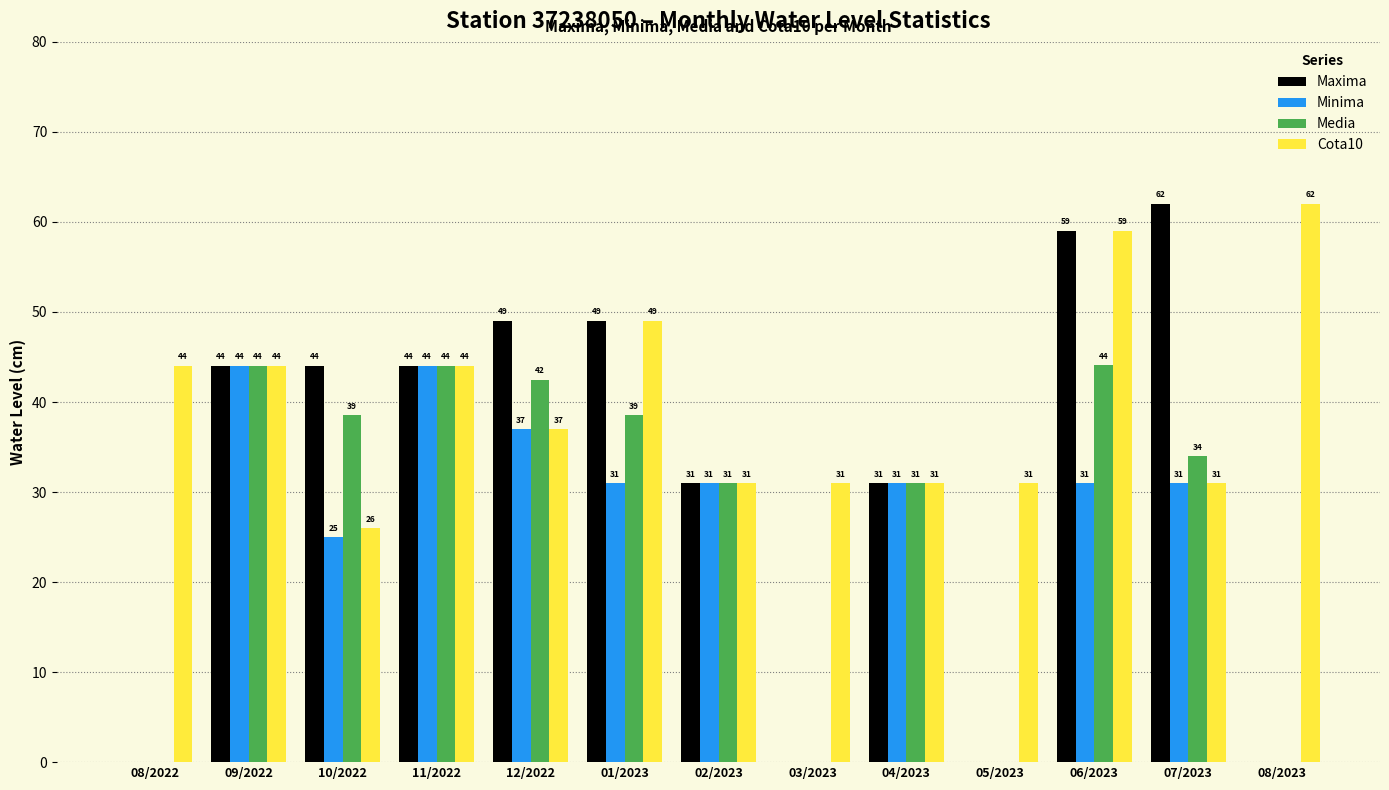

What is the spread (max minus min) of values at 12/2022?

12.0